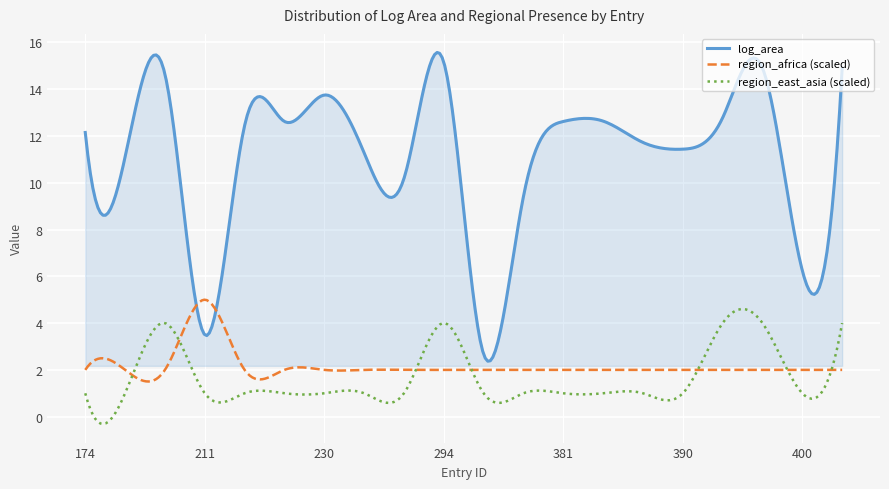

True or false: log_area and region_east_asia (scaled) cross at least once.

False